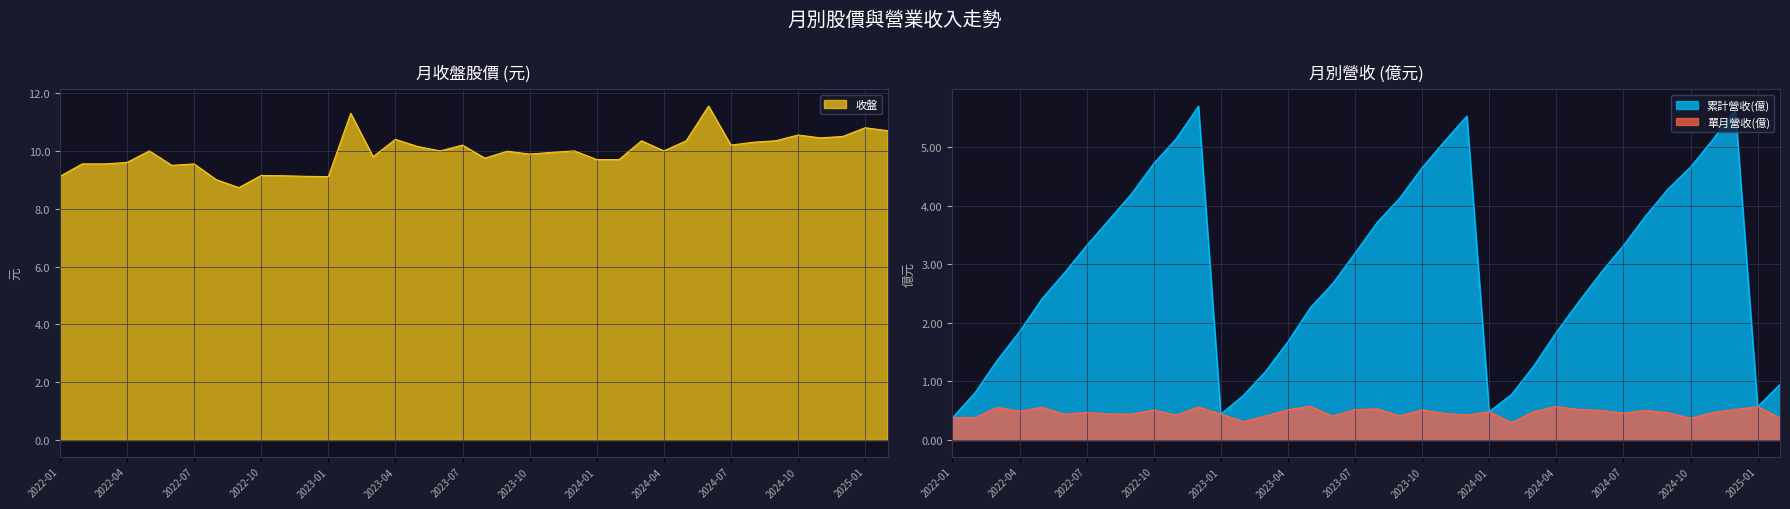

At which label does 累計營收(億) first exceed 2?

2022-05